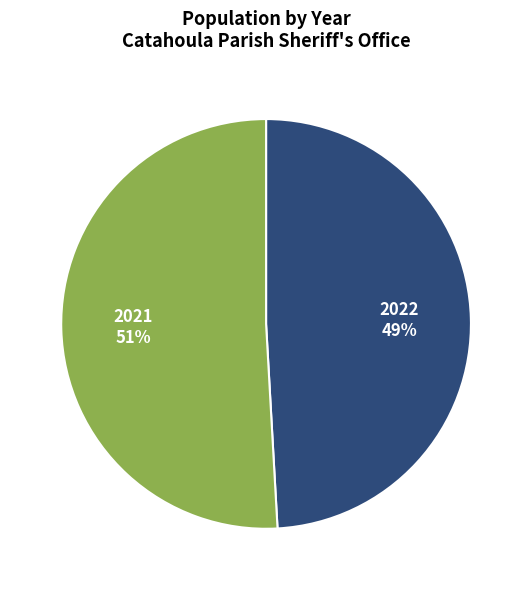

How many segments does this pie chart have?

2